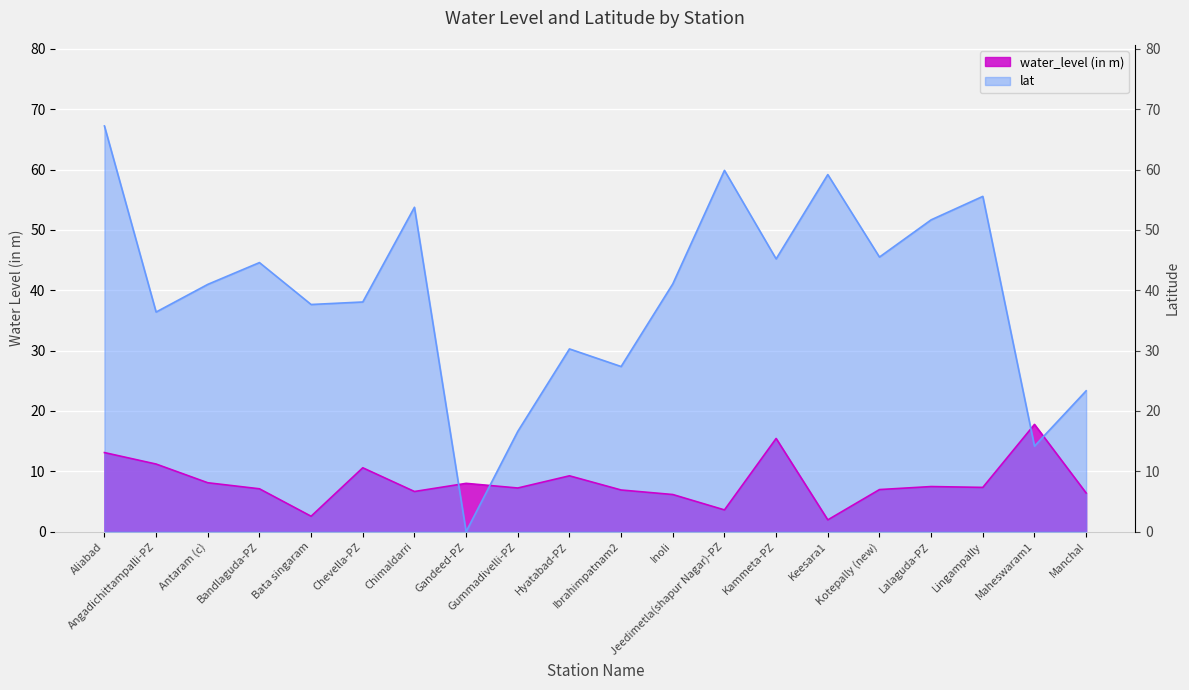

How many lines are shown in the chart?

2